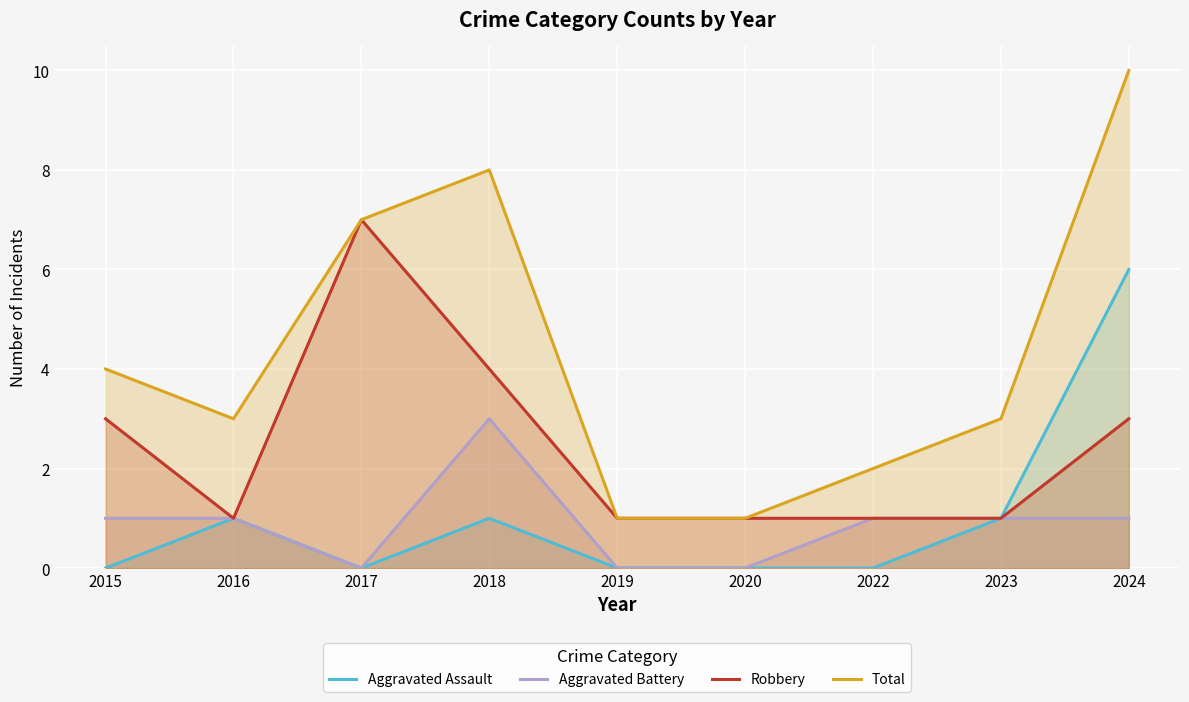

Reading left to right, transcribe all the data shown in this chart.

Aggravated Assault: 2015=0	2016=1	2017=0	2018=1	2019=0	2020=0	2022=0	2023=1	2024=6
Aggravated Battery: 2015=1	2016=1	2017=0	2018=3	2019=0	2020=0	2022=1	2023=1	2024=1
Robbery: 2015=3	2016=1	2017=7	2018=4	2019=1	2020=1	2022=1	2023=1	2024=3
Total: 2015=4	2016=3	2017=7	2018=8	2019=1	2020=1	2022=2	2023=3	2024=10